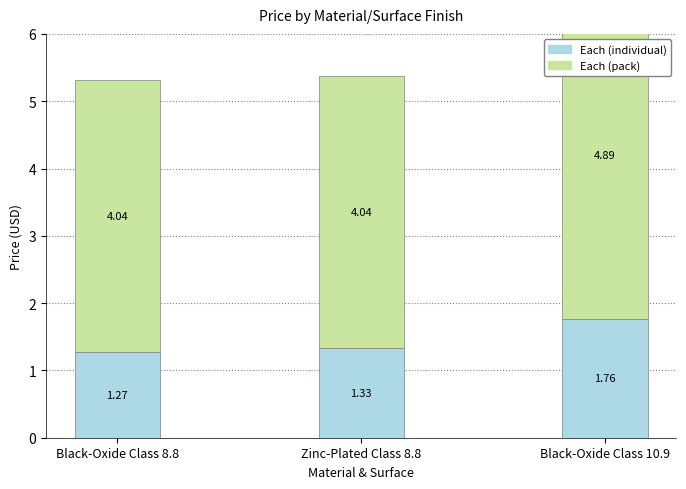

What is the total value across all series at Black-Oxide Class 10.9?

6.7